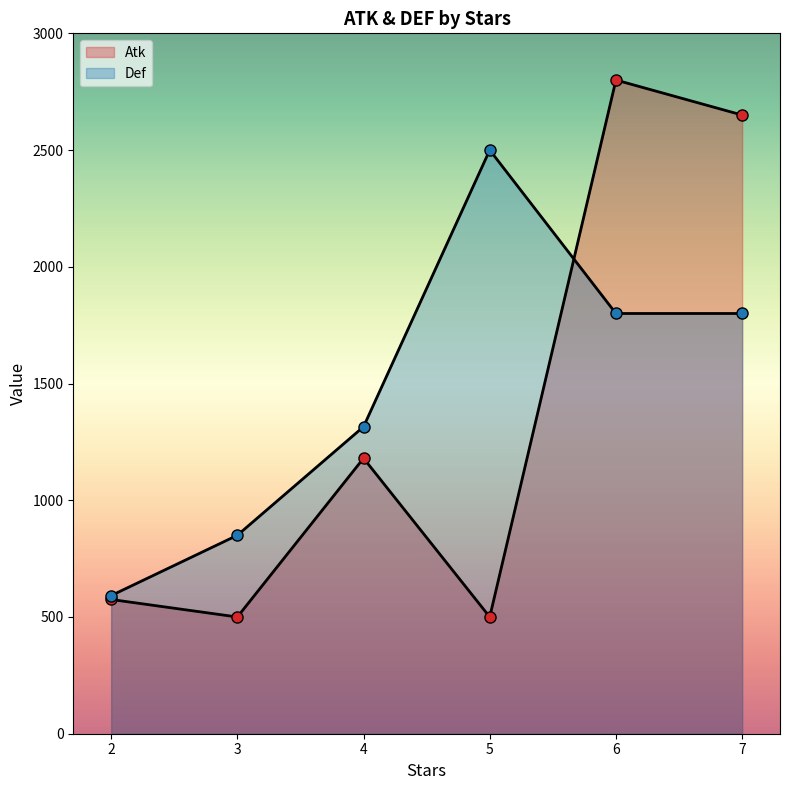

Does the chart have visible grid lines?

No